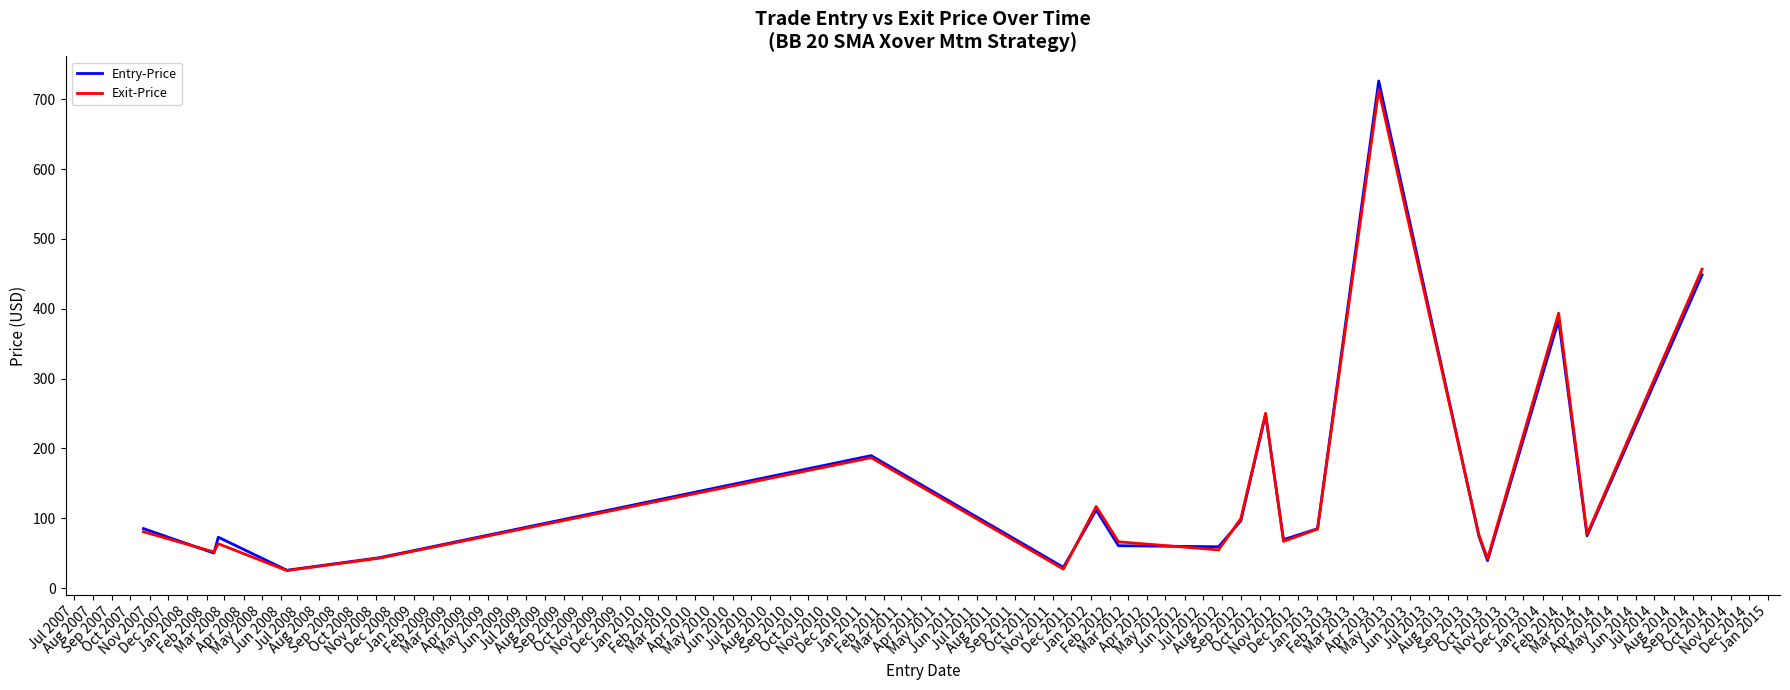

Which series has the widest spread of values?

Entry-Price